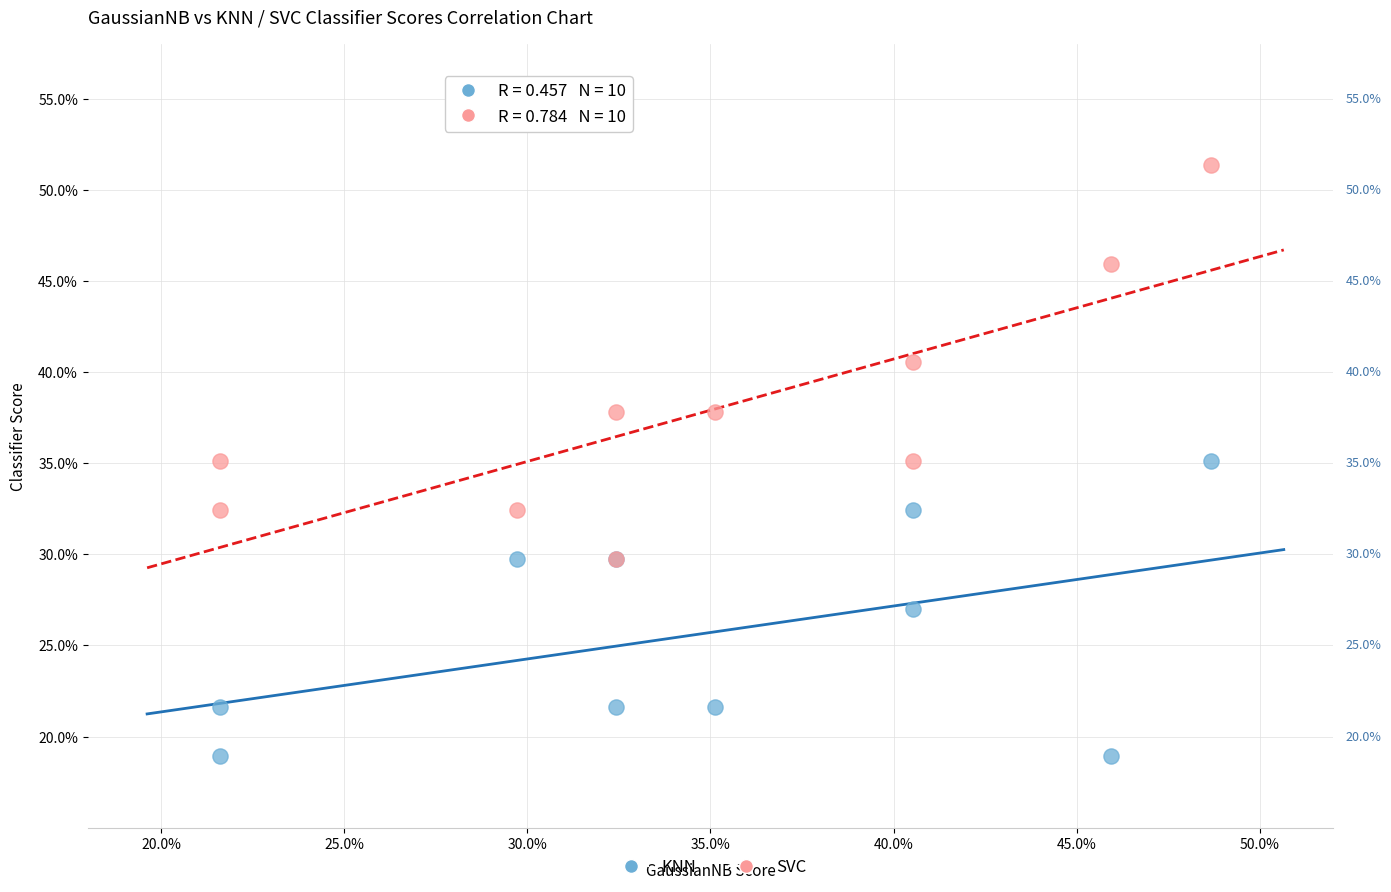

Which series reaches the maximum Y coordinate?

SVC